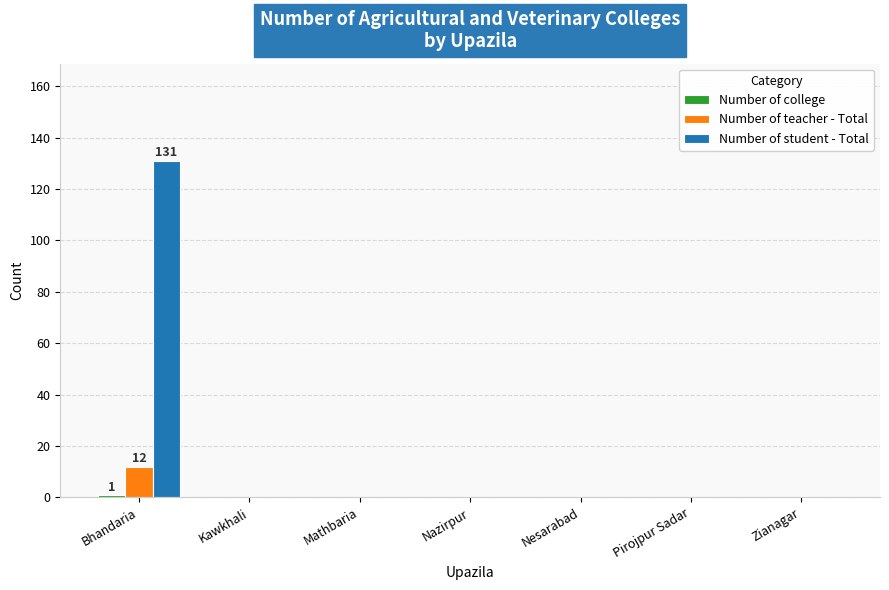

The Number of teacher - Total series shows 0 at Zianagar. True or false?

True